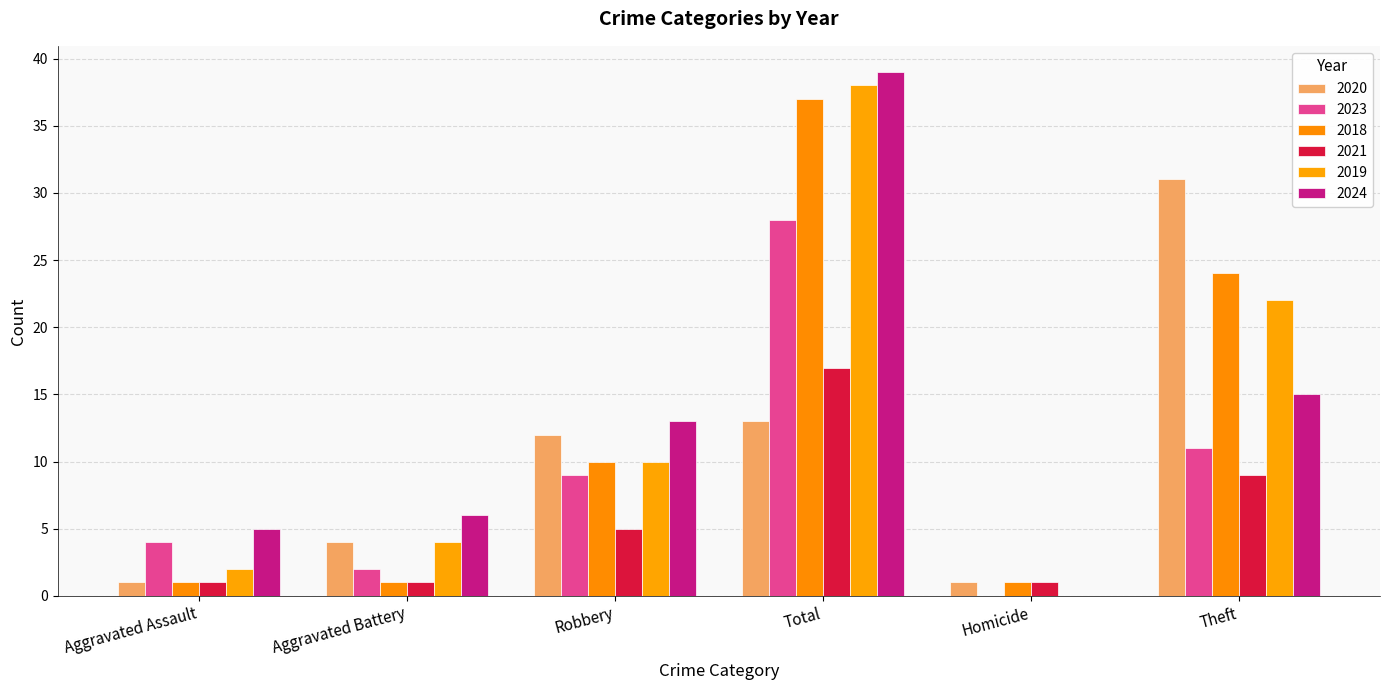

Which series changed the most between Total and Homicide?

2024